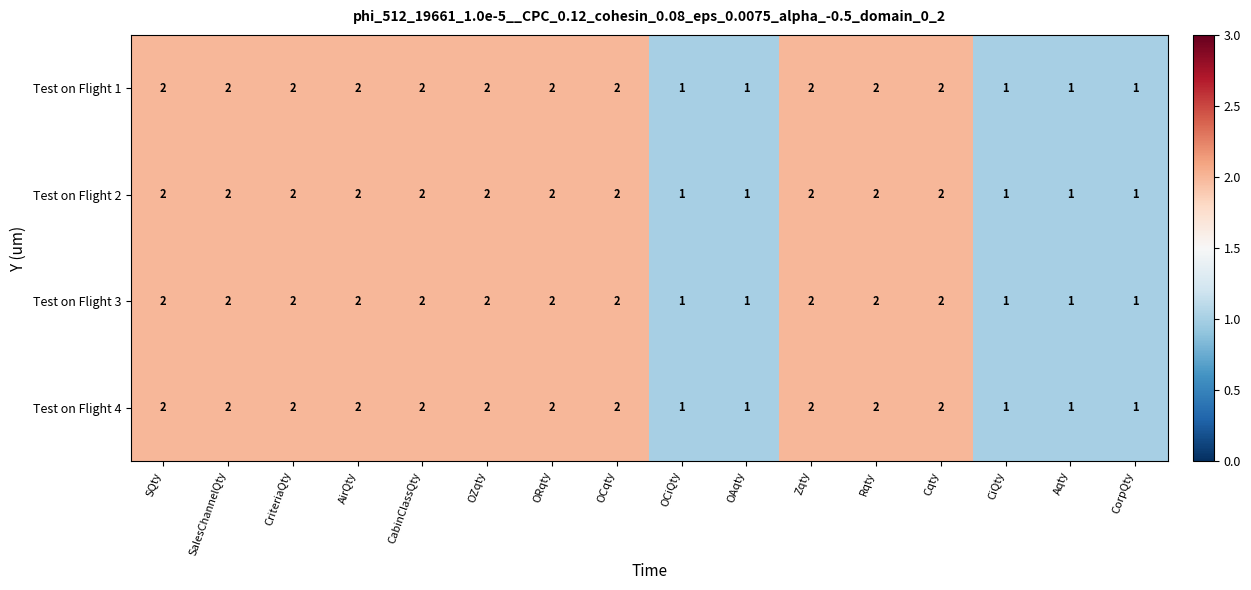

What is the sum of all Test on Flight 4 values?

27